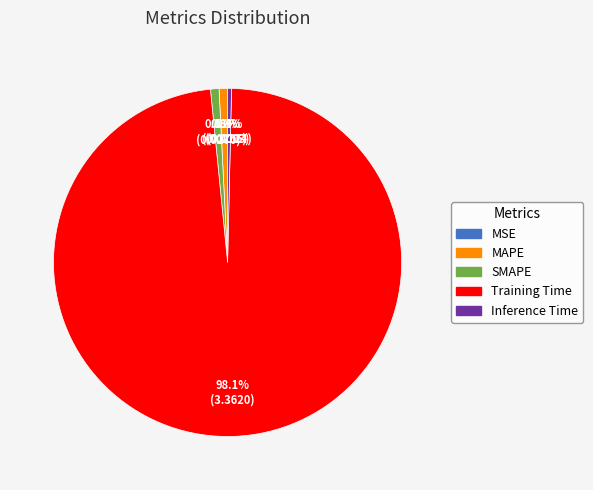

Between Training Time and Inference Time, which is larger?

Training Time